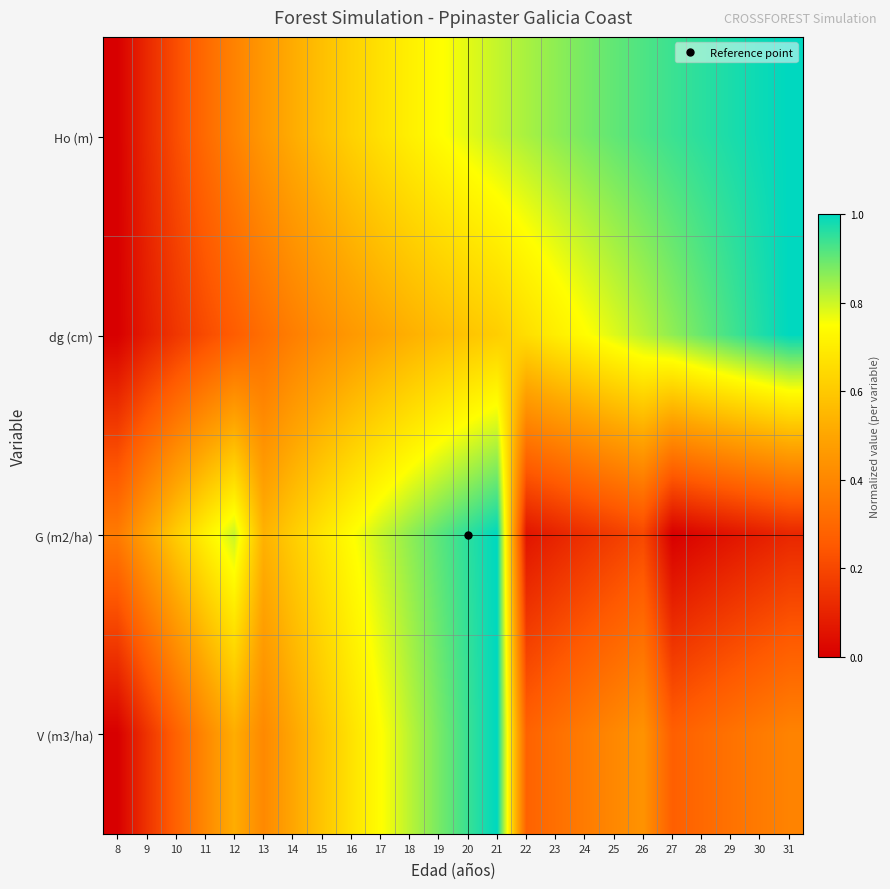

Which category has the highest value across all series?

21